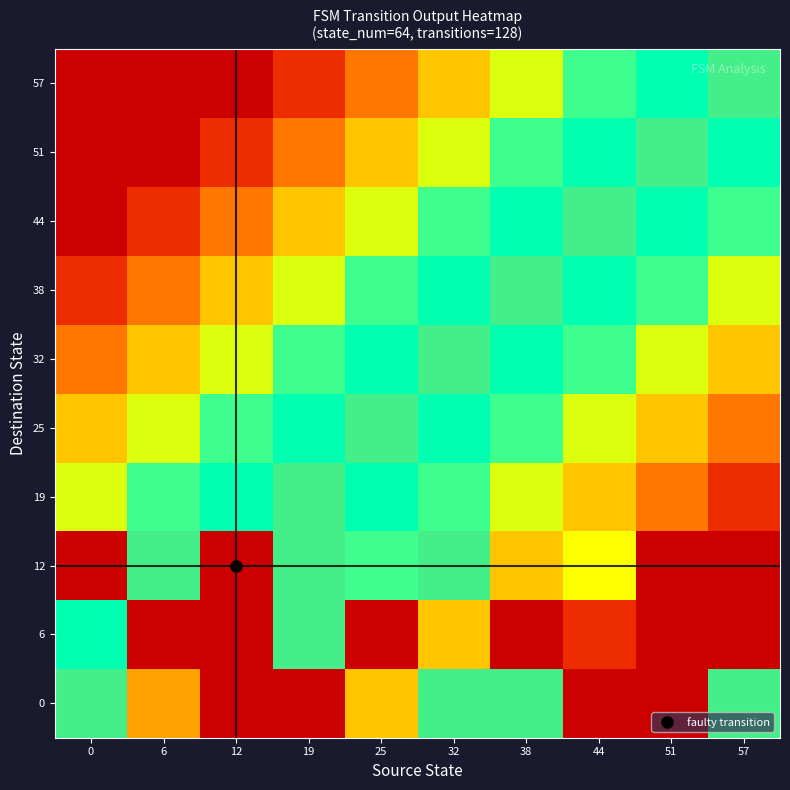

Which label corresponds to the smallest value in the chart?

12